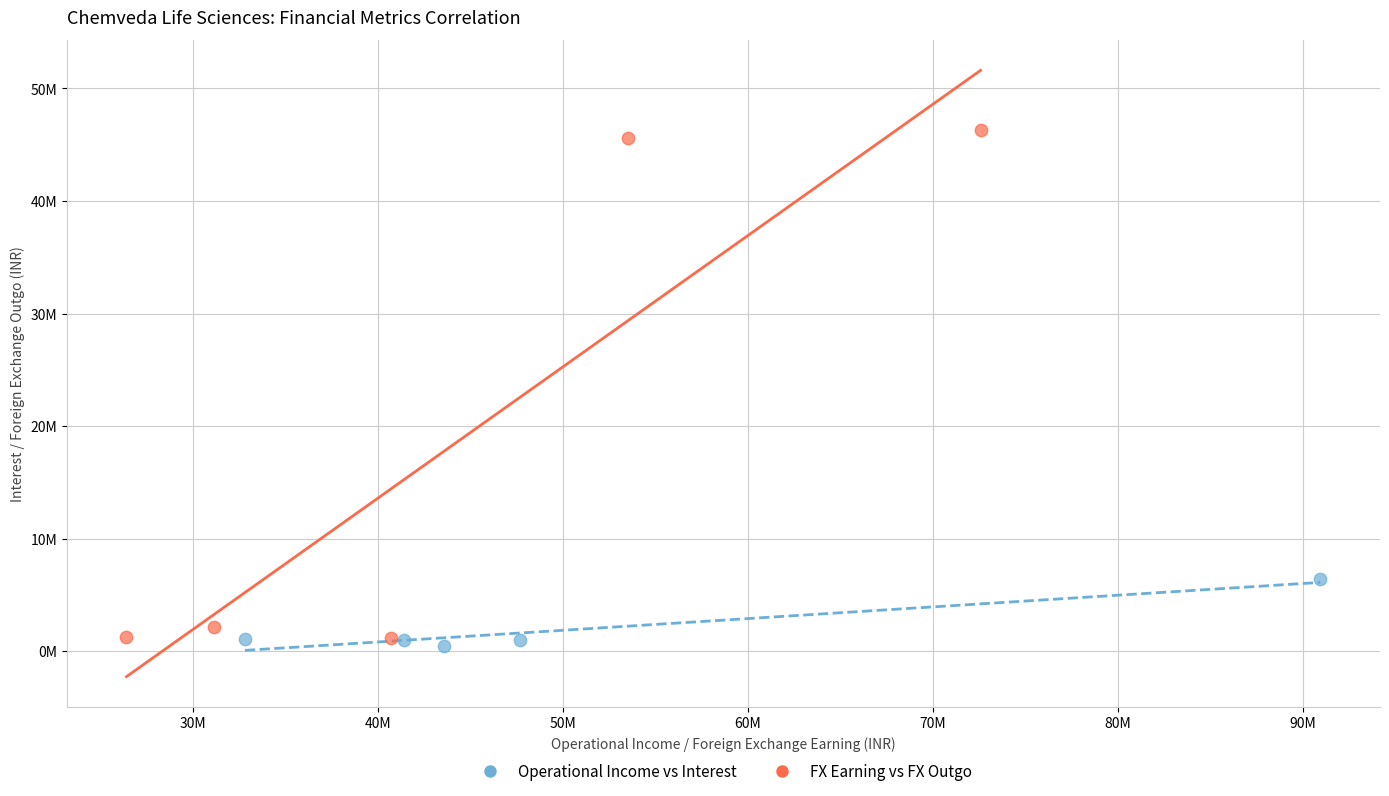

Which series reaches the minimum Y coordinate?

Operational Income vs Interest